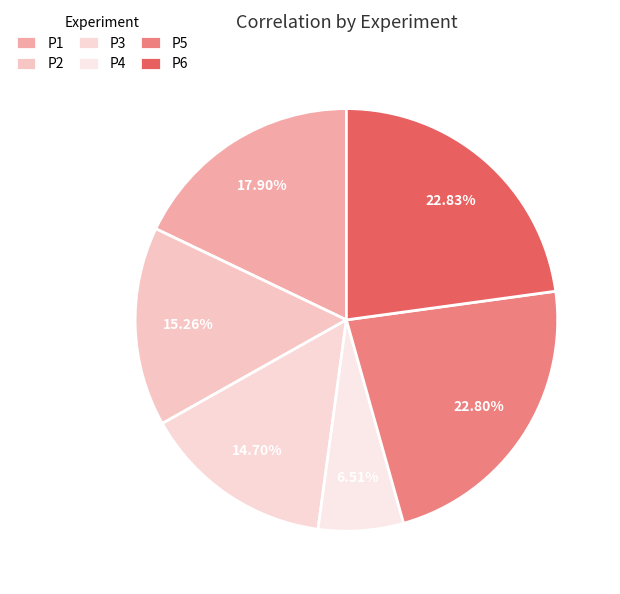

To the nearest percent, what is the combined percentage of P1 and P3?

33%